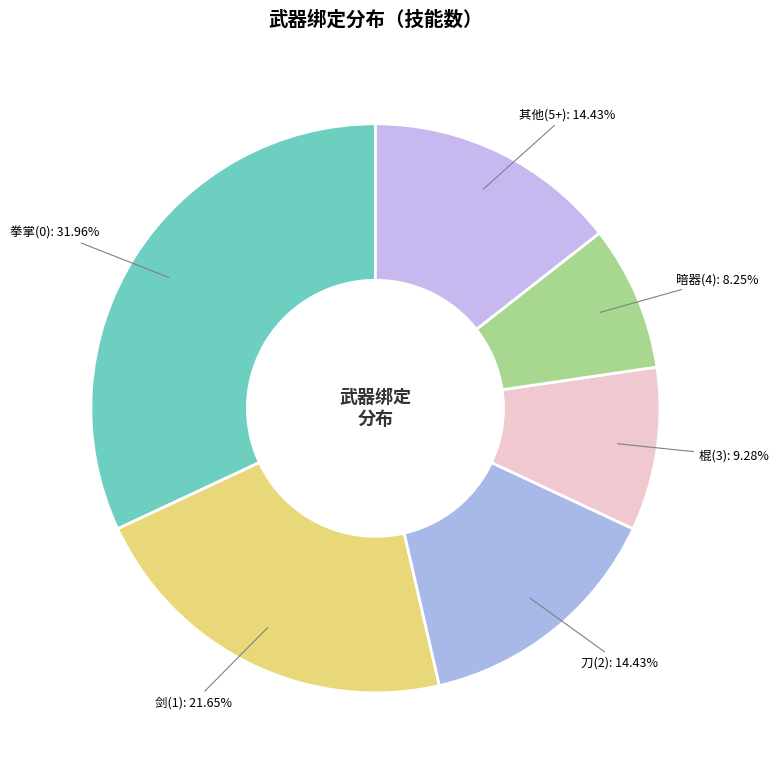

Which category has the smallest portion of the pie?

暗器(4): 8.25%